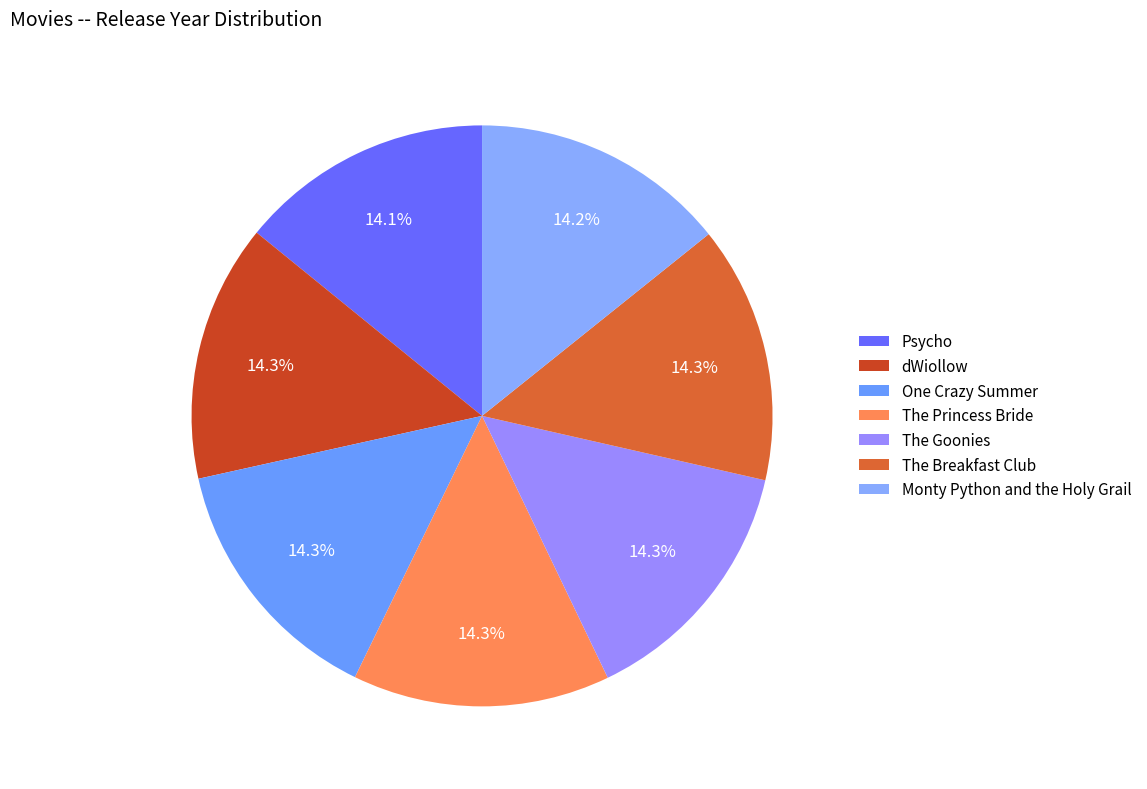

Which slice is the largest?

dWiollow